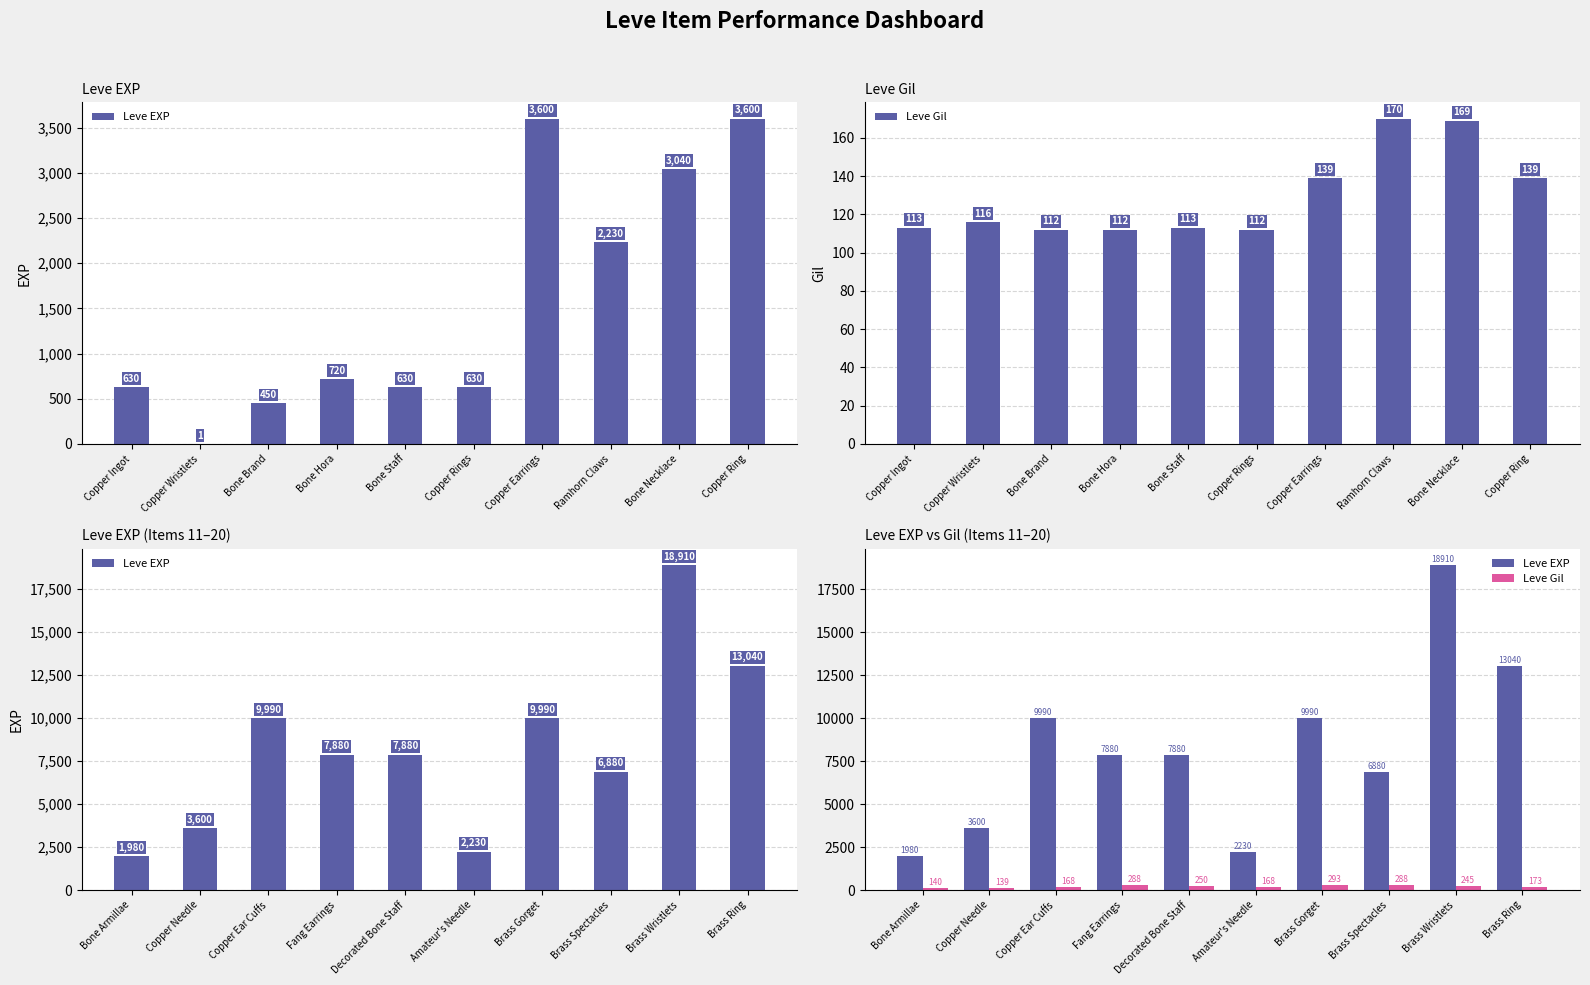

How many data points in Leve Gil are above 245?

4